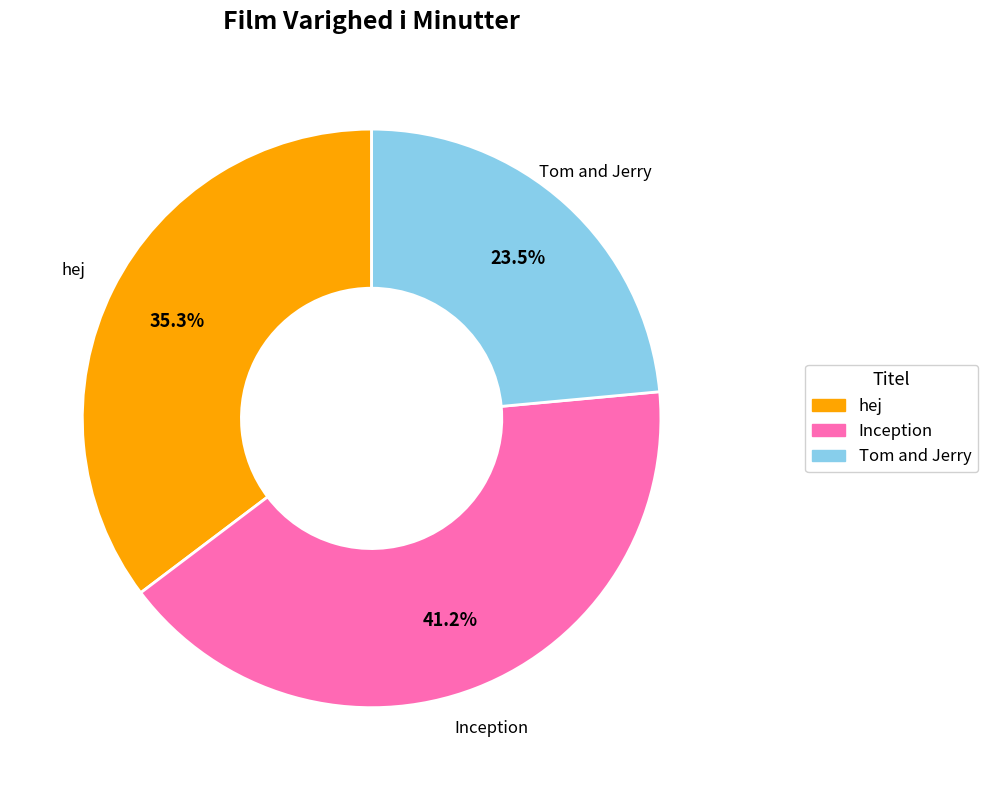

Rank the categories by value from lowest to highest.

Tom and Jerry, hej, Inception